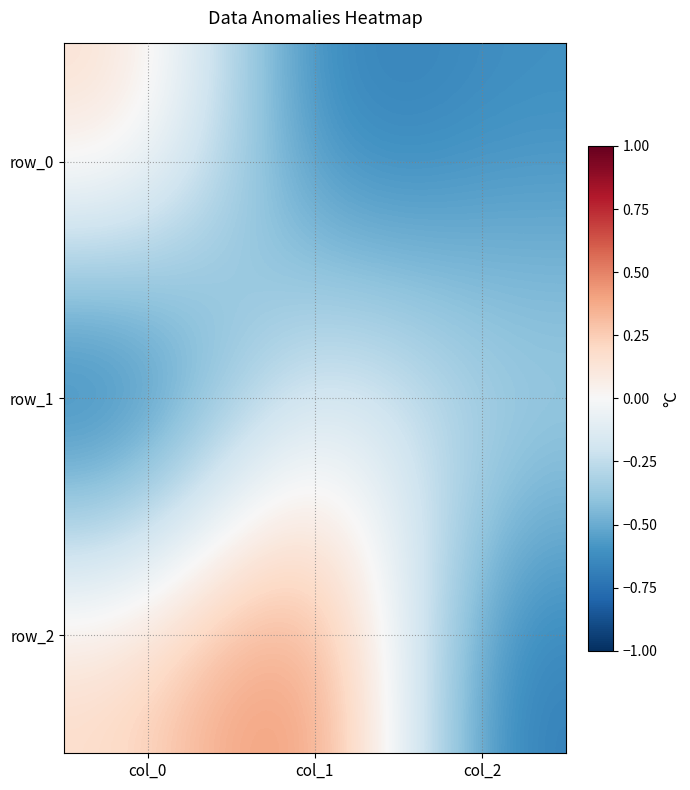

What is the lowest value of the row_1 series?

-1.0